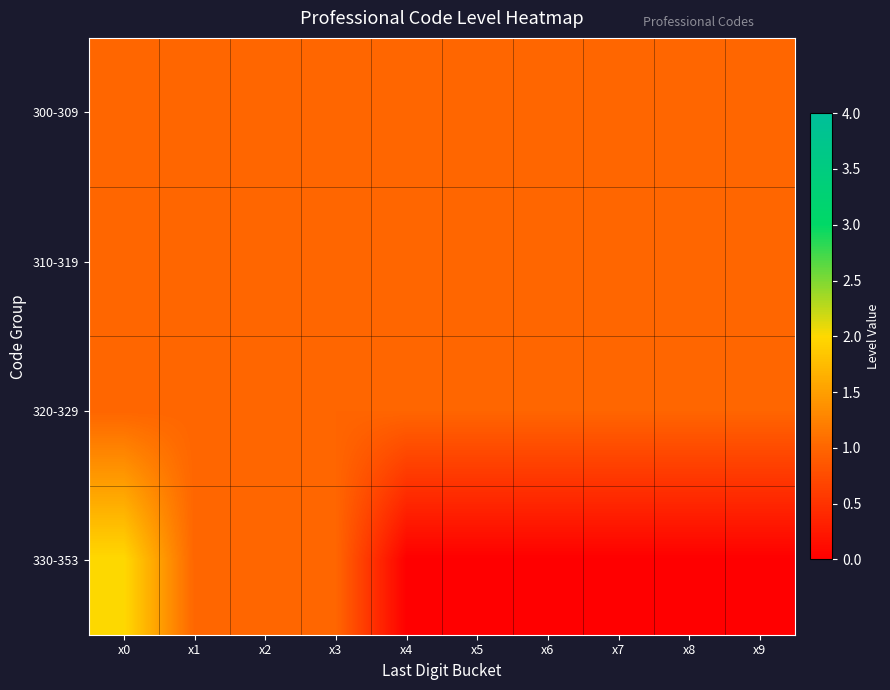

Reading left to right, extract all data points from this chart.

300-309: x0=1	x1=1	x2=1	x3=1	x4=1	x5=1	x6=1	x7=1	x8=1	x9=1
310-319: x0=1	x1=1	x2=1	x3=1	x4=1	x5=1	x6=1	x7=1	x8=1	x9=1
320-329: x0=1	x1=1	x2=1	x3=1	x4=1	x5=1	x6=1	x7=1	x8=1	x9=1
330-353: x0=2	x1=1	x2=1	x3=1	x4=0	x5=0	x6=0	x7=0	x8=0	x9=0